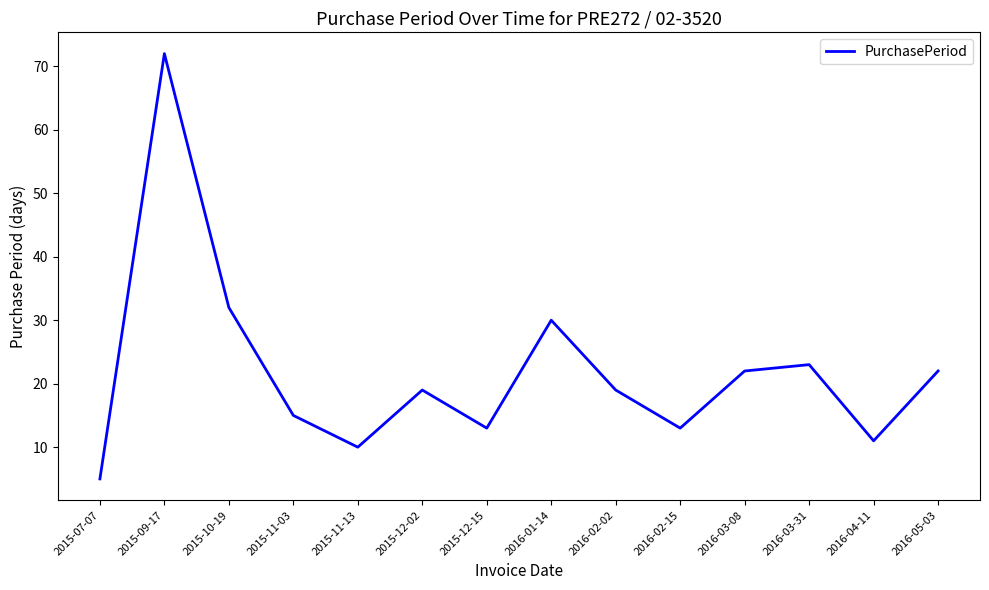

How many series are shown in this chart?

1